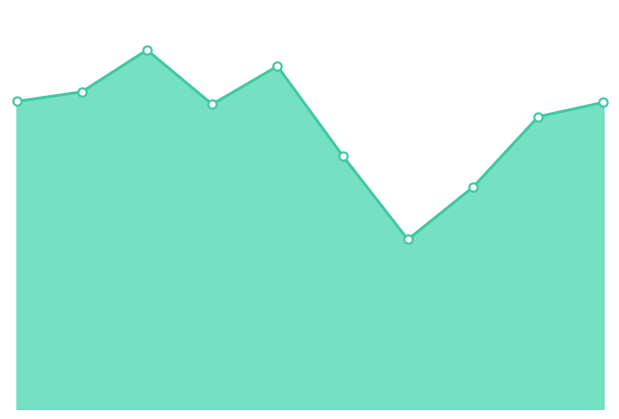

What is the sum of all values?

3019